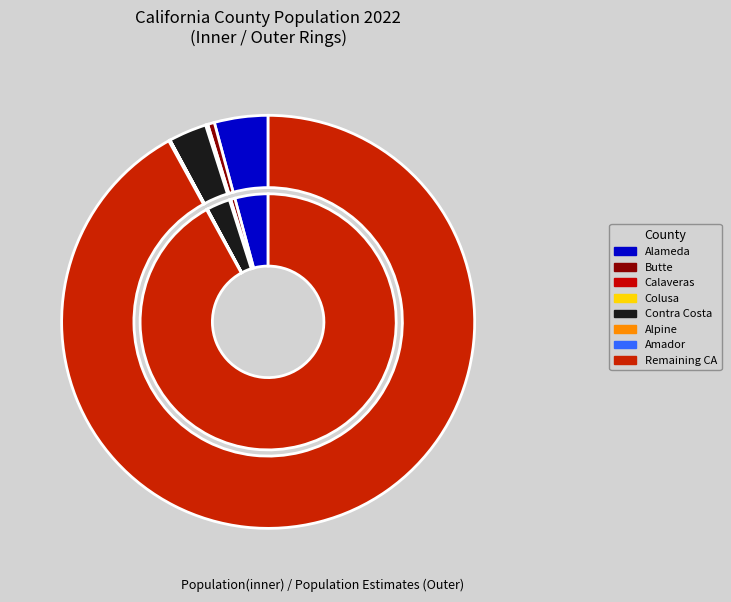

How many segments does this pie chart have?

8